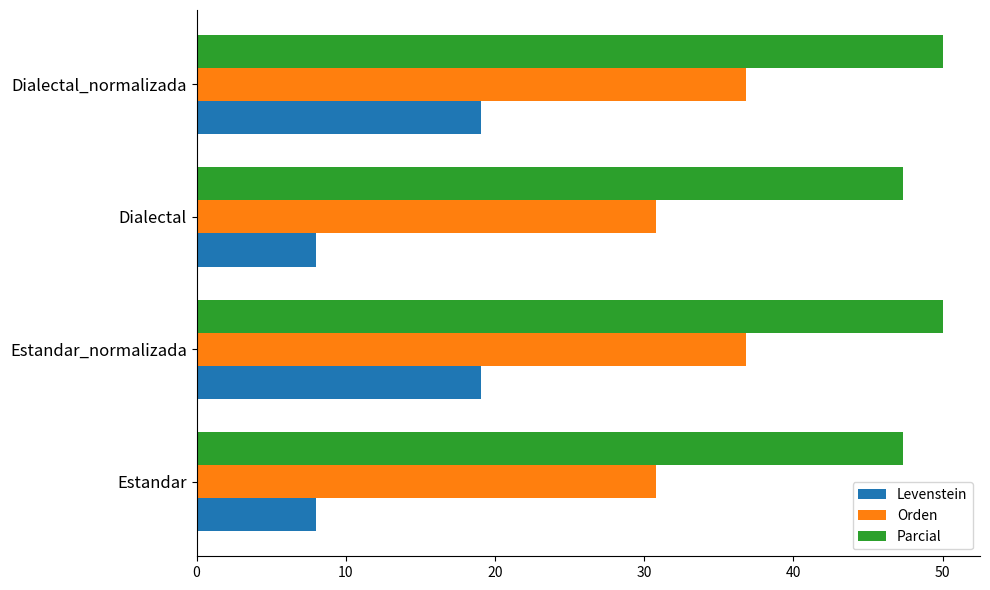

What is the minimum value for Levenstein?

8.0